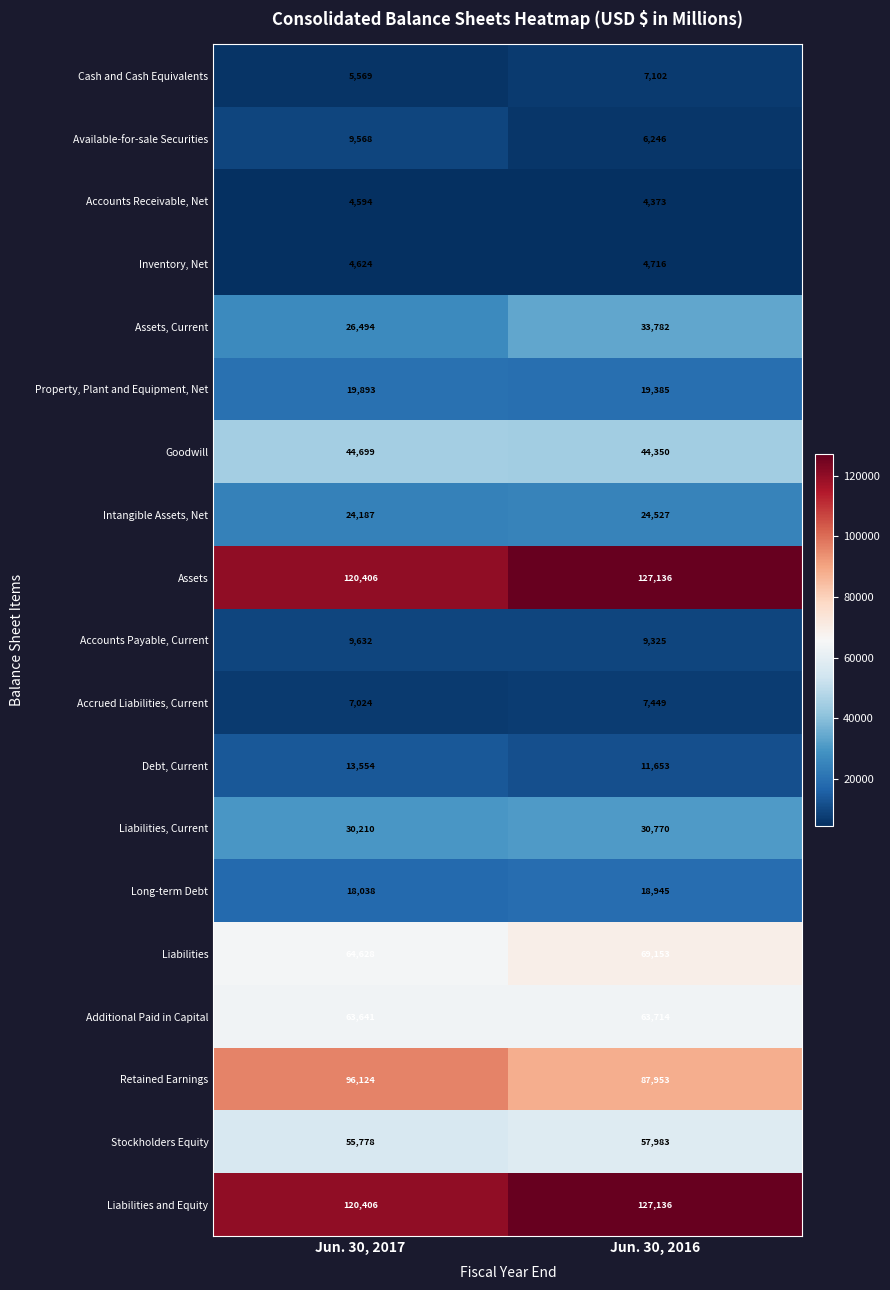

What is the total value across all series at Jun. 30, 2017?

739069